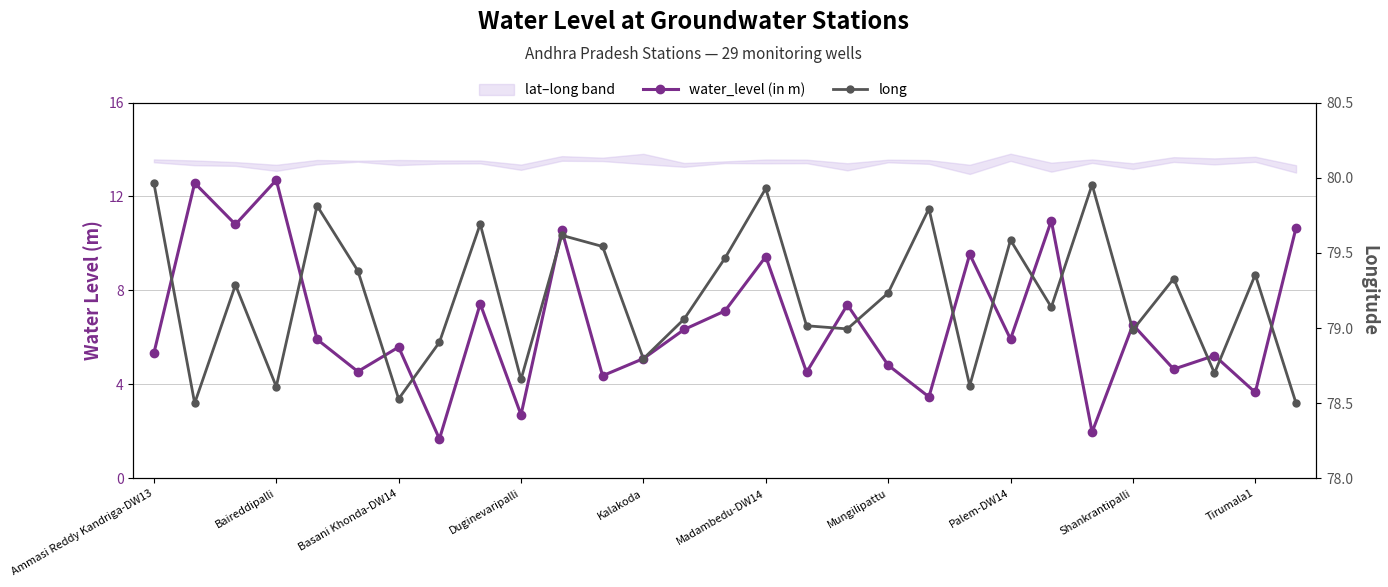

True or false: water_level (in m) and long cross at least once.

False